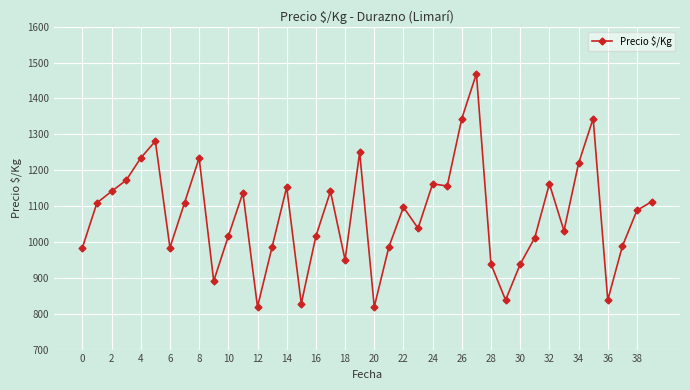

True or false: there are more than 2 points higher than both neighbors.

True